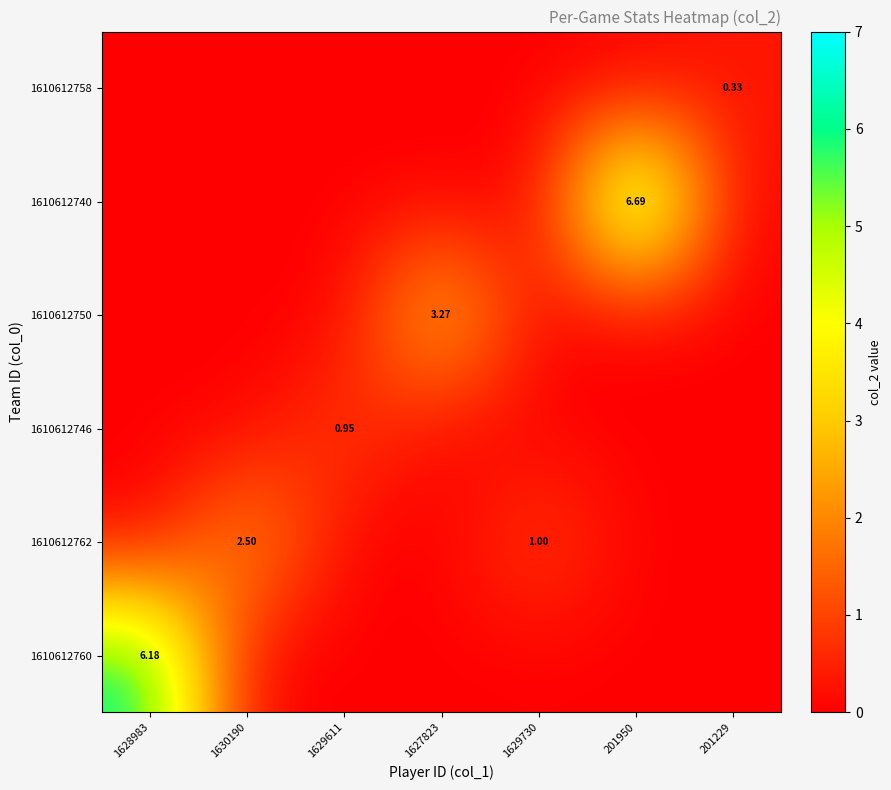

At which category is the sum across all series the highest?

201950